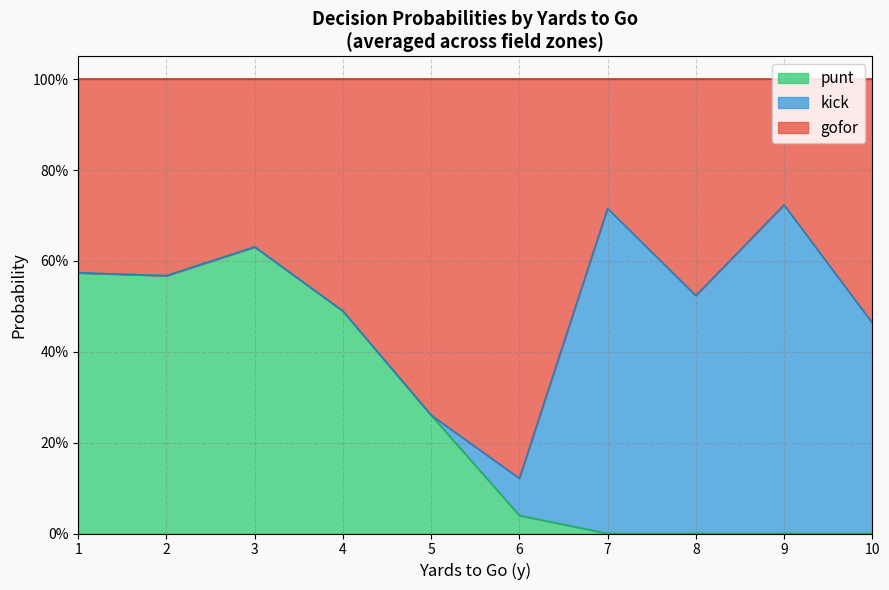

At which label is gofor_line closest to 1?

1